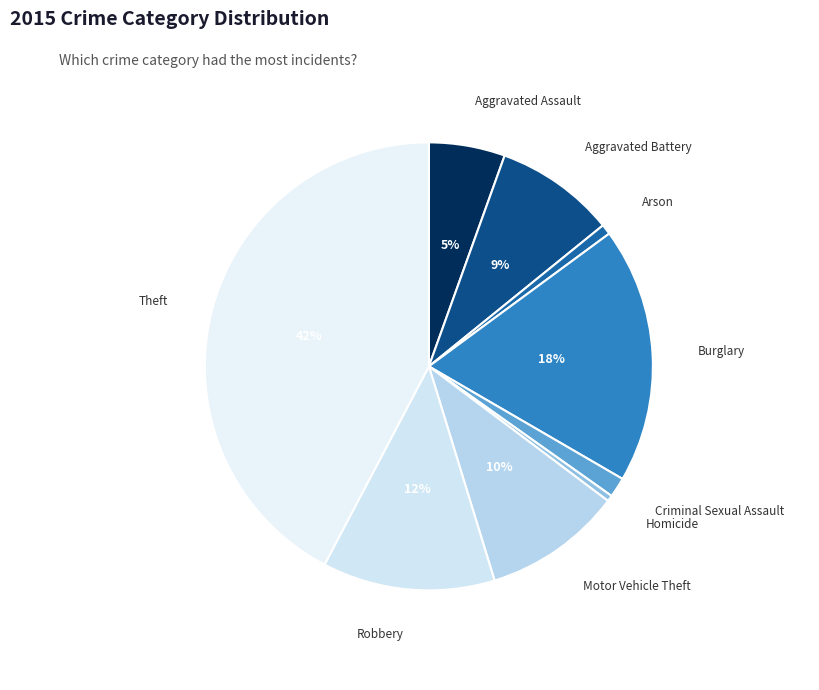

What is the largest slice in the pie chart?

Theft